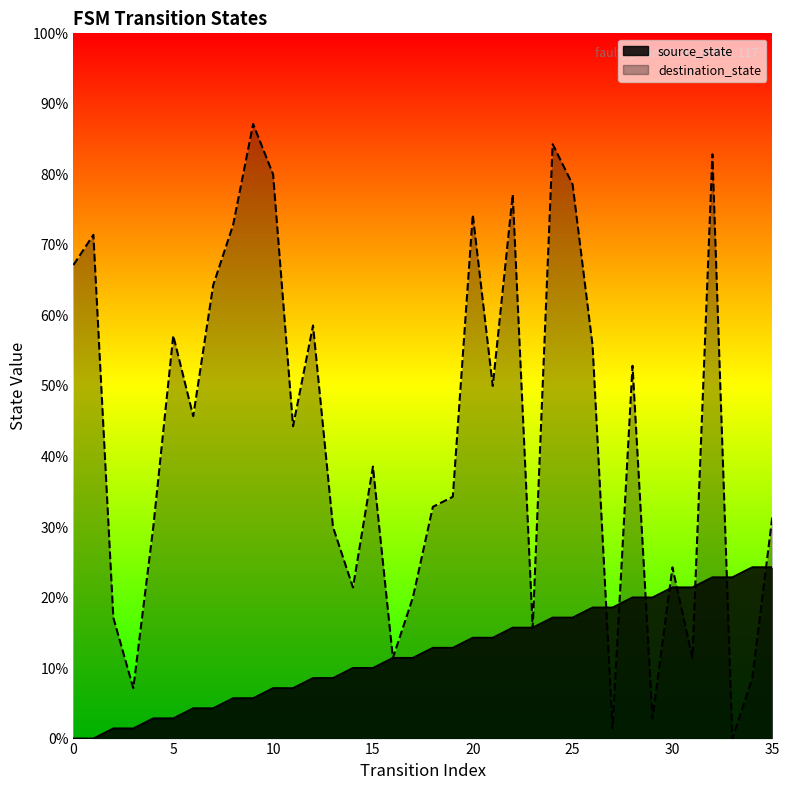

Where is source_state nearest to the value 8?

16